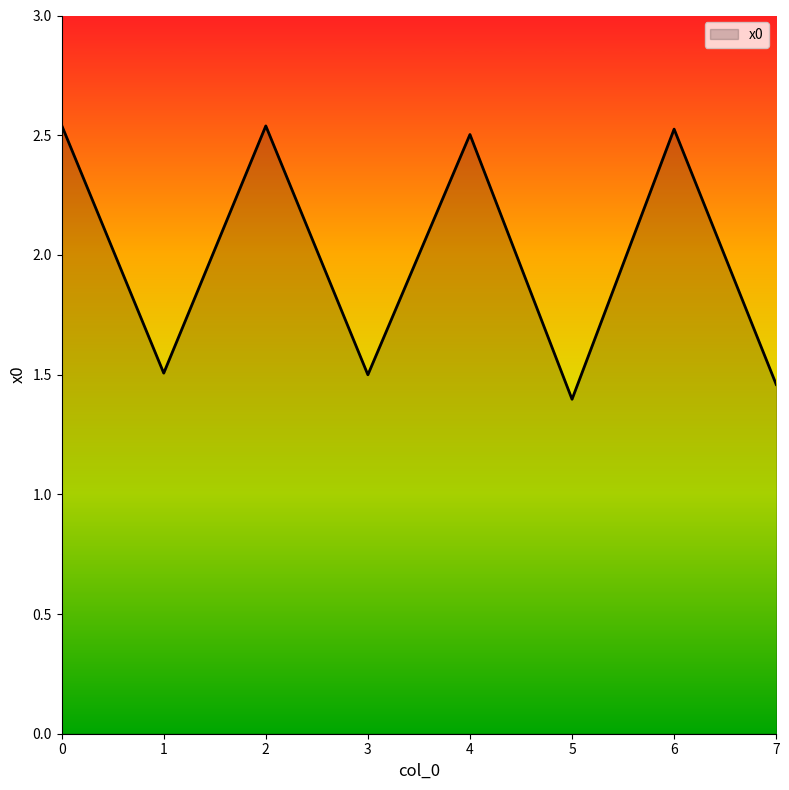

How many values are below 2?

4